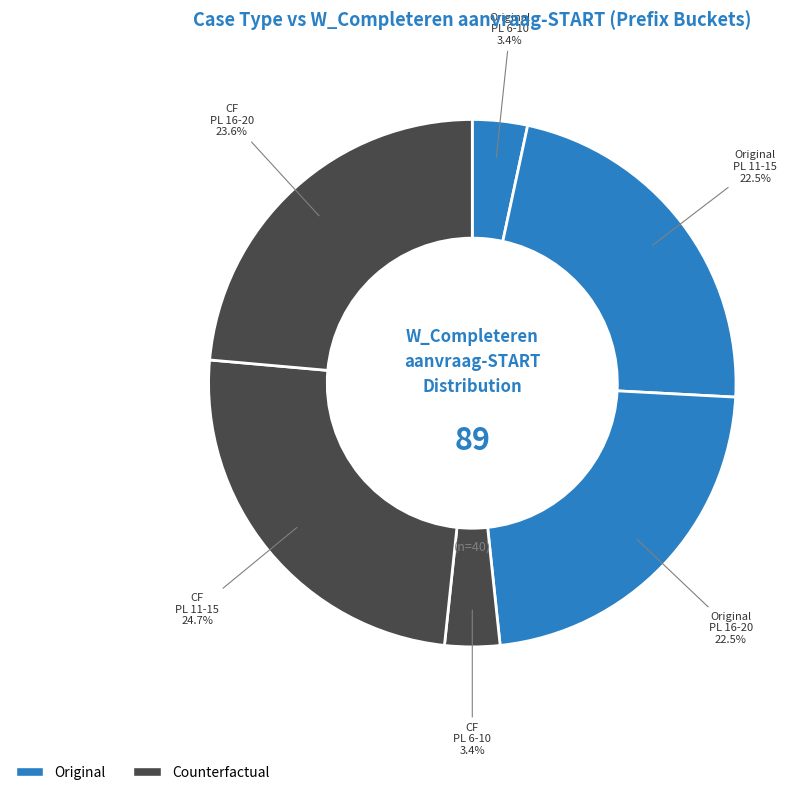

Does CF PL 6-10 account for over 50% of the chart?

No